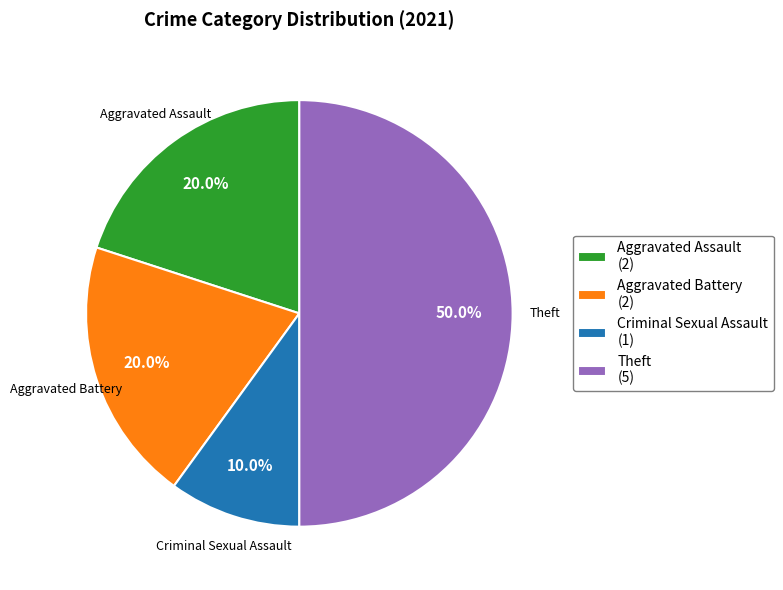

Is the sum of Criminal Sexual Assault (1) and Aggravated Assault (2) greater than half?

No